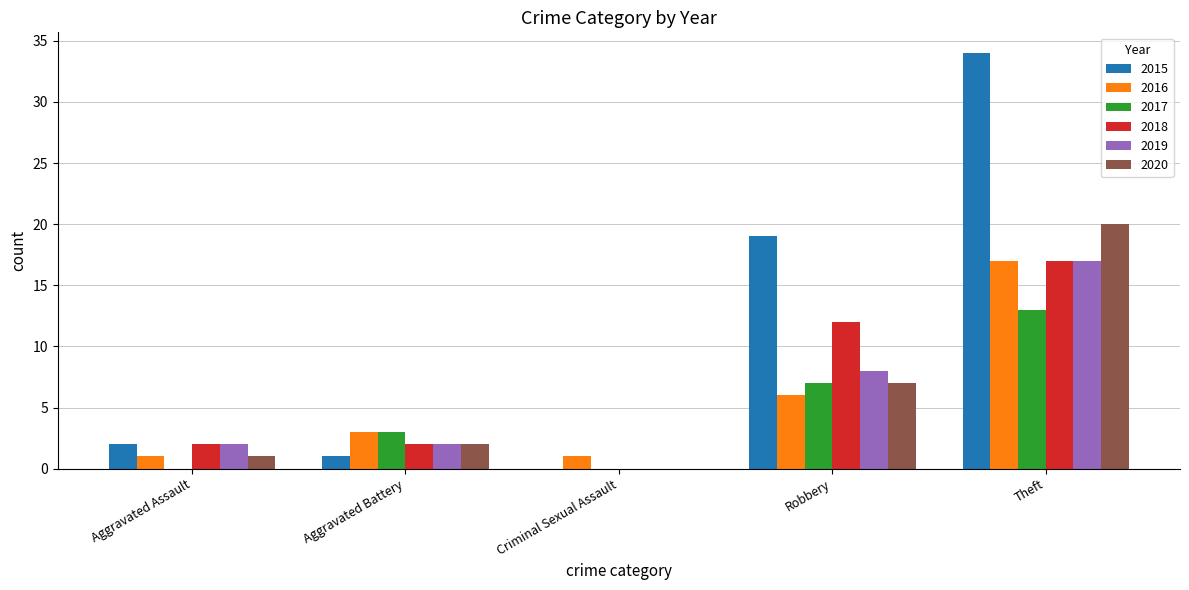

What are all the series names shown in the legend?

2015, 2016, 2017, 2018, 2019, 2020